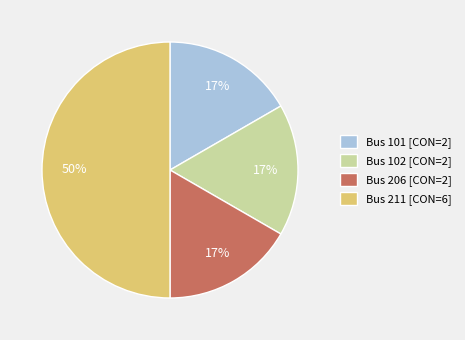

What is the largest slice in the pie chart?

Bus 211 [CON=6]